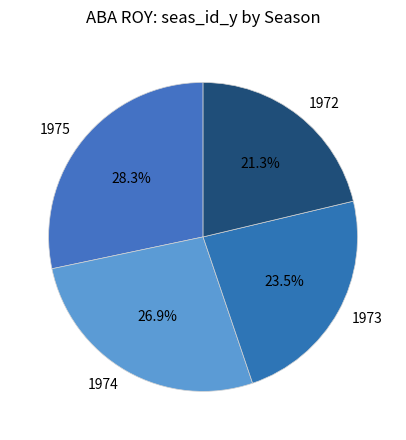

Rank the categories by value from highest to lowest.

1975, 1974, 1973, 1972